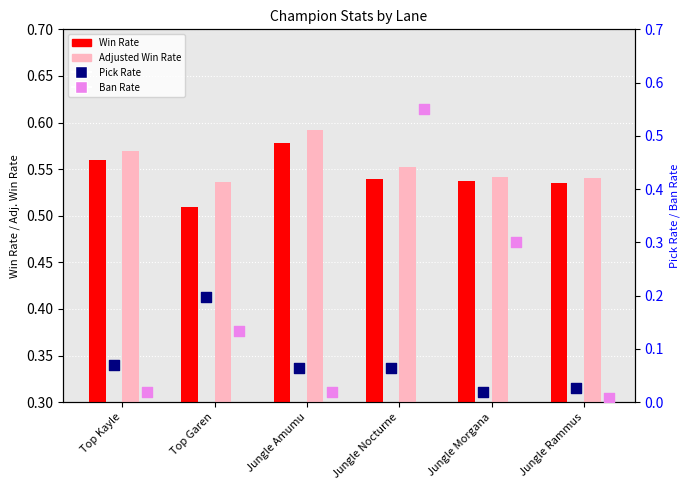

Is the value of Ban Rate at Top Garen greater than the value of Adjusted Win Rate at Jungle Nocturne?

No